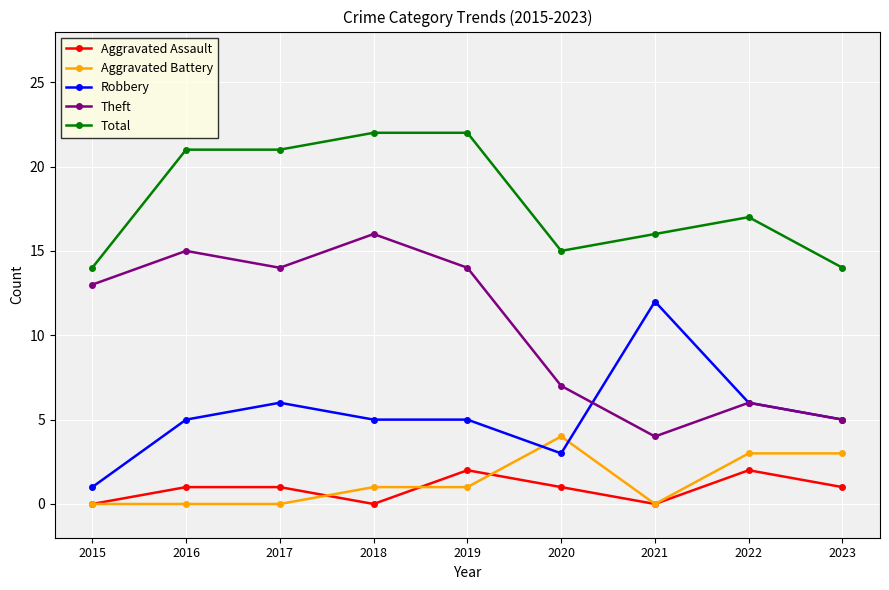

Is it true that Theft equals 14 at 2017?

True